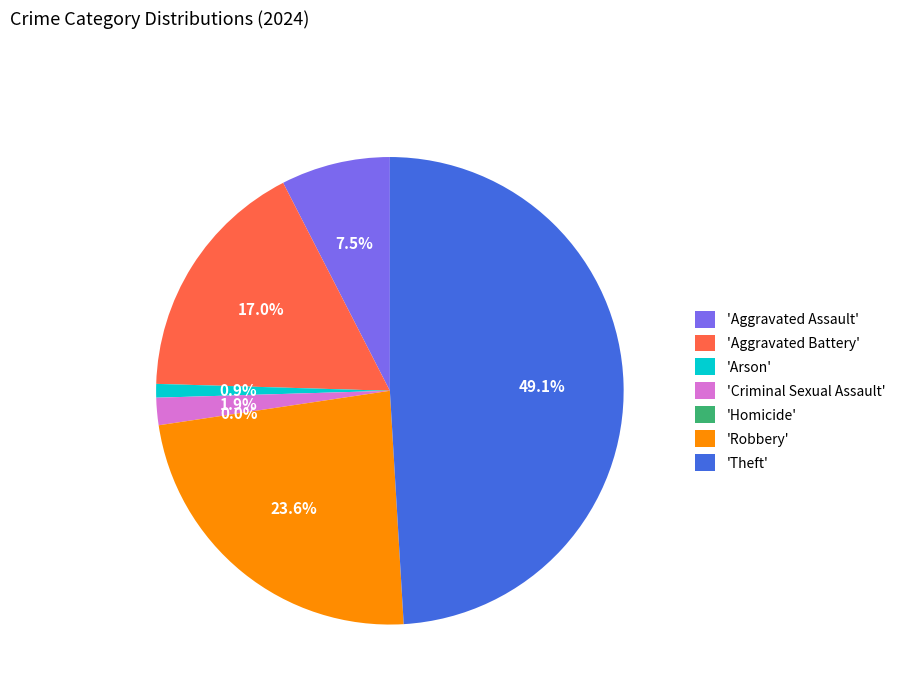

To the nearest percent, what portion does Theft represent?

49%